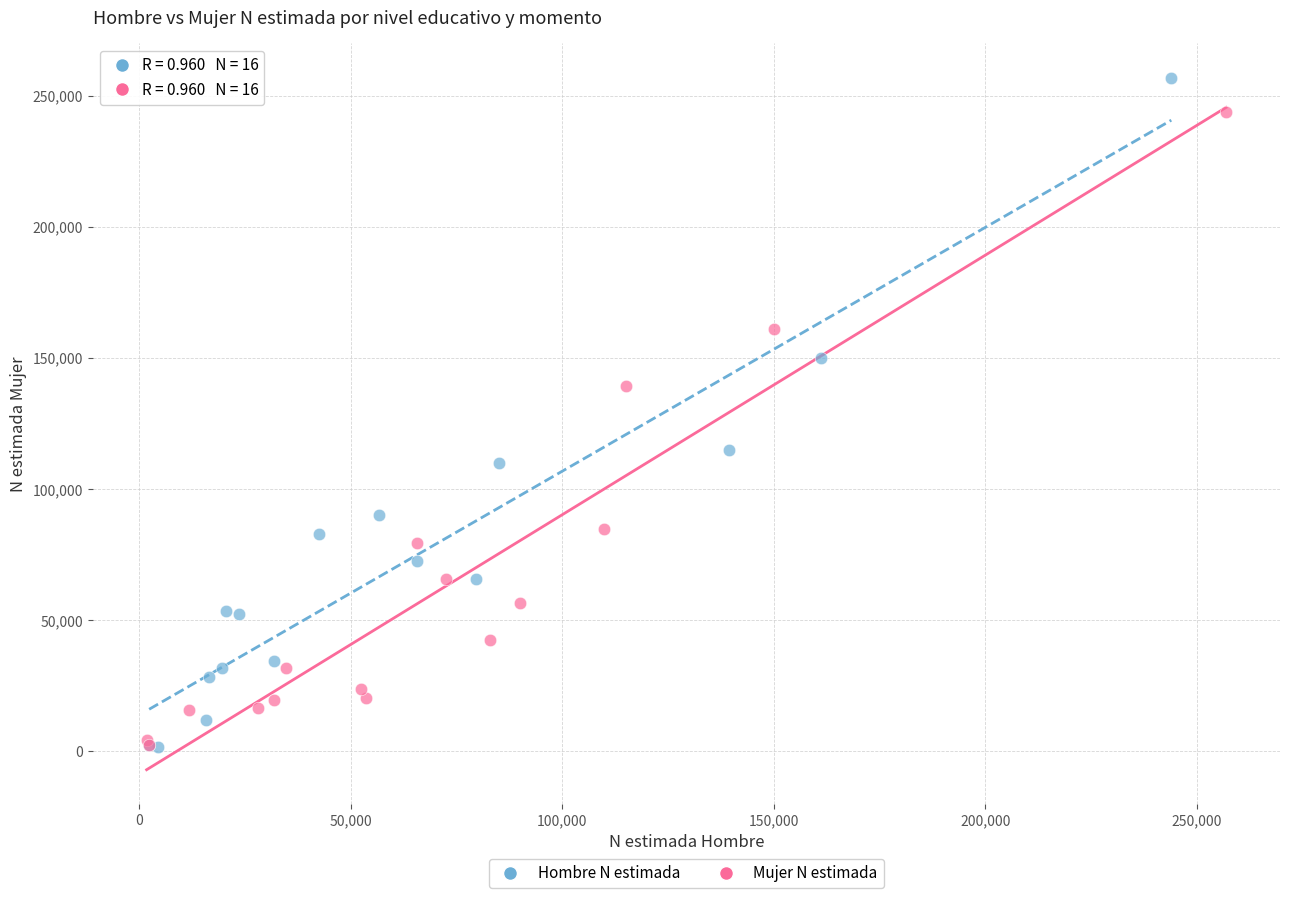

Which series has the widest spread of Y values?

Hombre N estimada